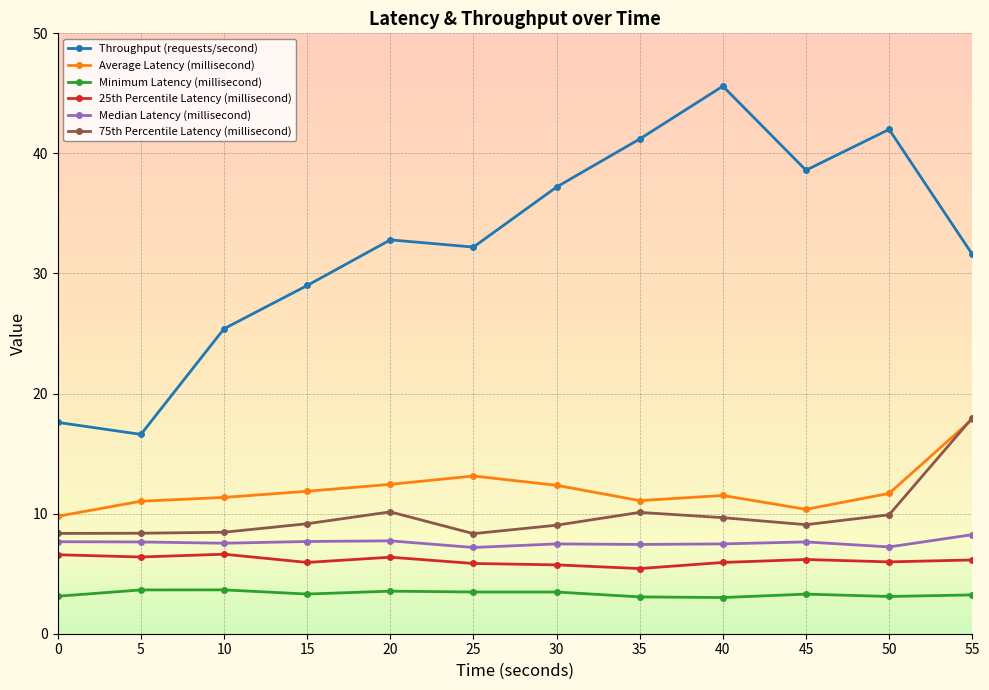

At which category does the chart reach its peak across all series?

40